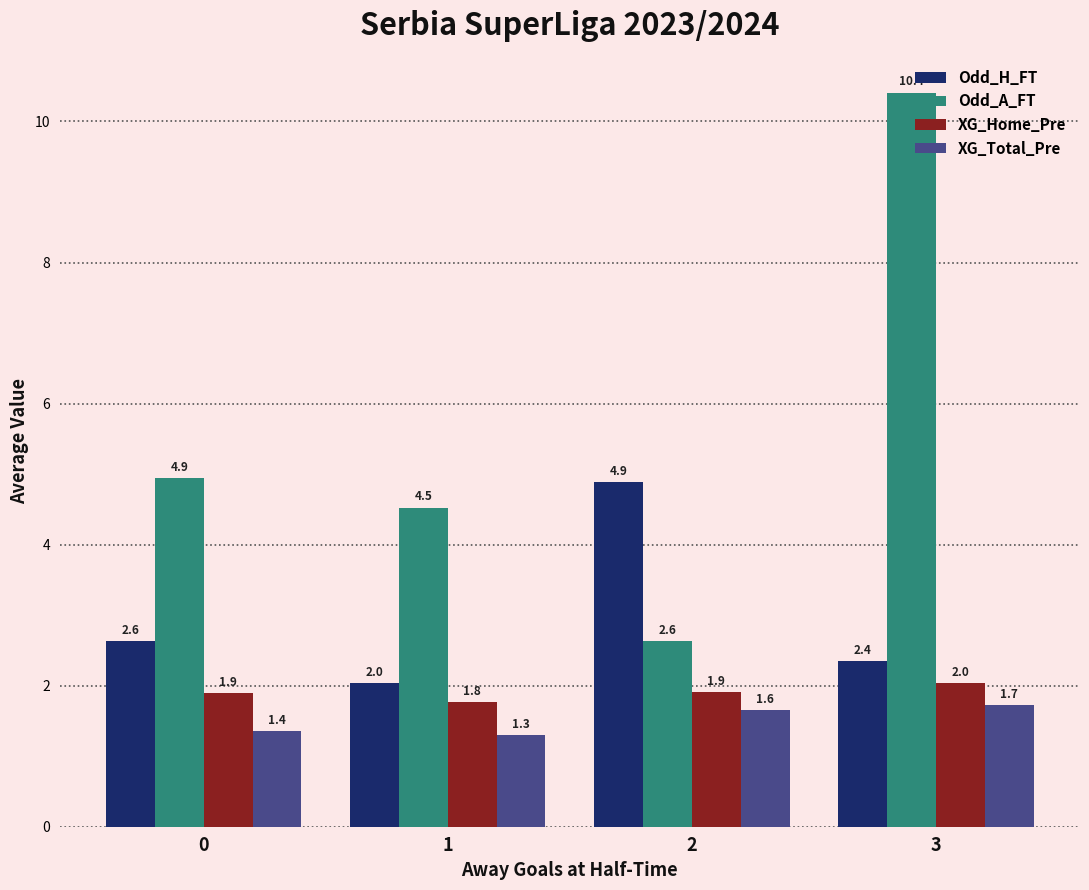

Read the Odd_A_FT value at 3.

10.4